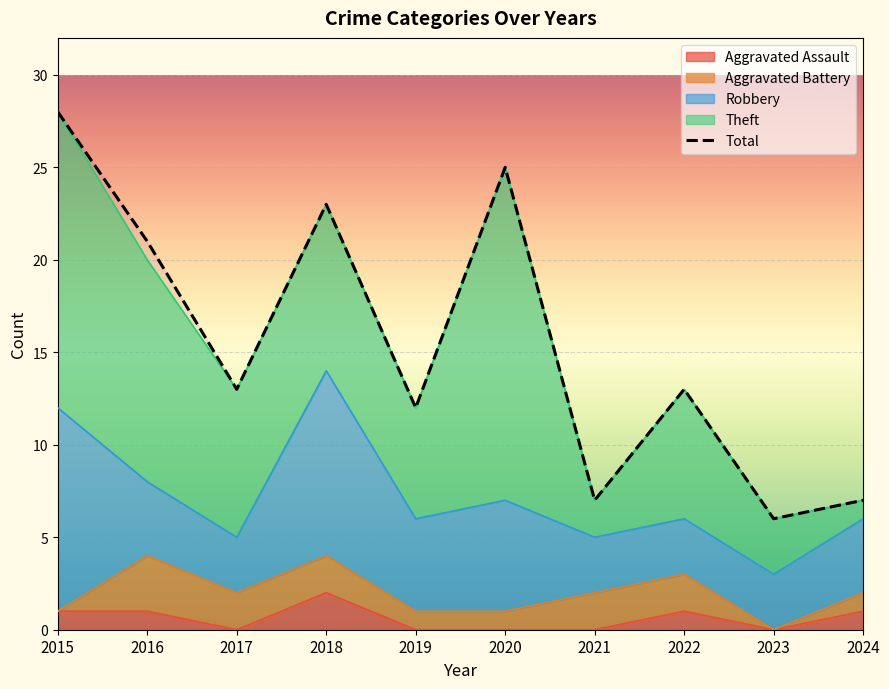

The value at 2021 is 10. True or false?

False